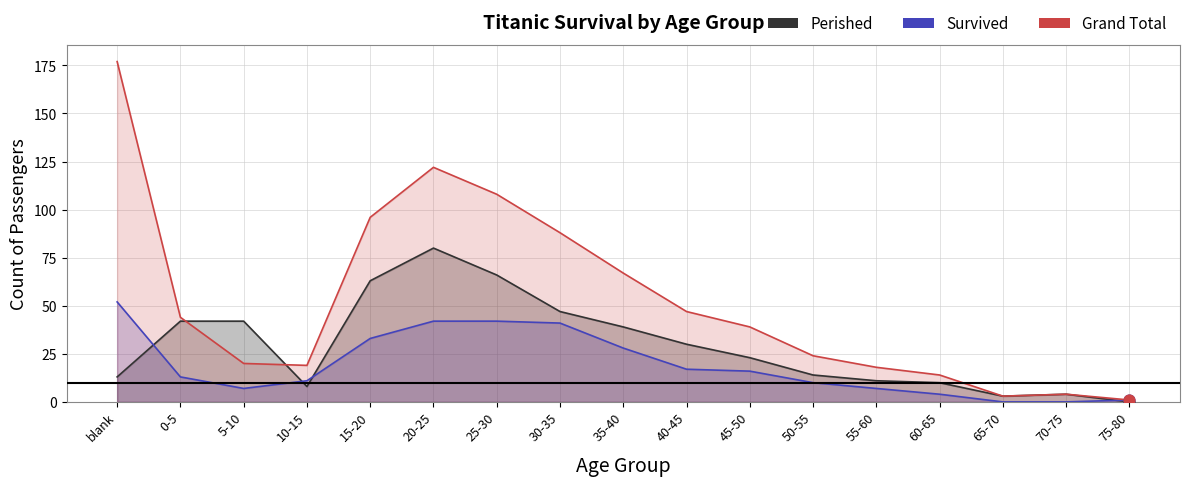

At which category is the sum across all series the highest?

20-25